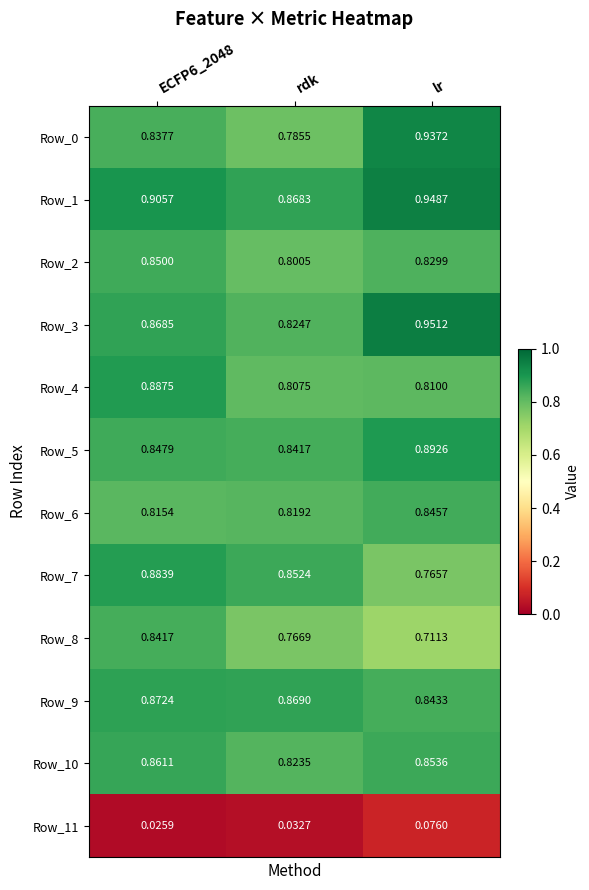

Which category has the highest value across all series?

lr